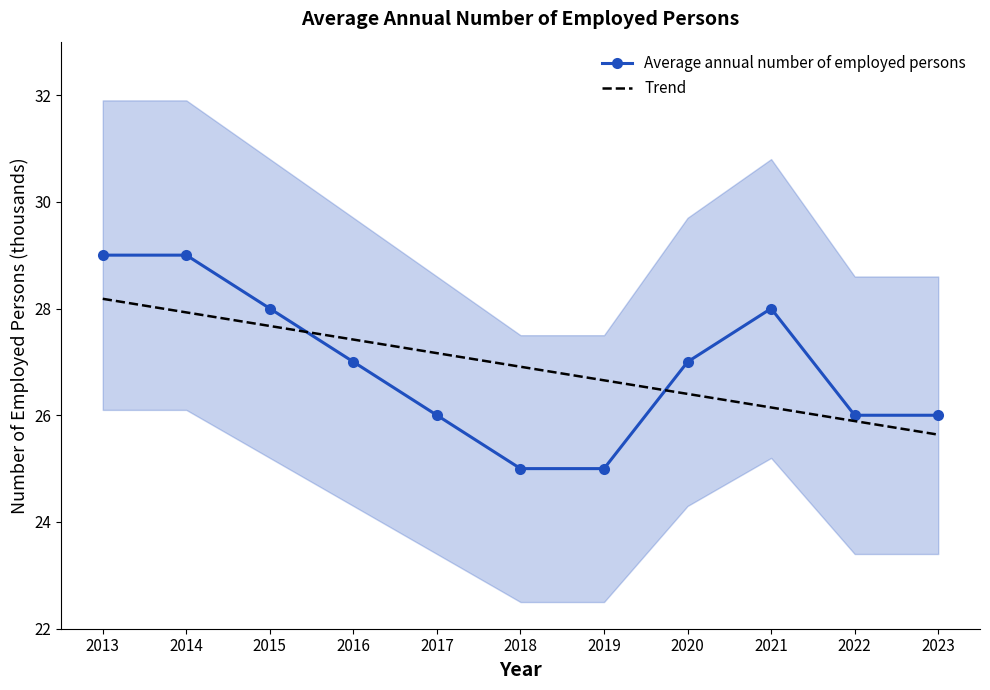

How many times do Average annual number of employed persons and Trend cross each other?

2